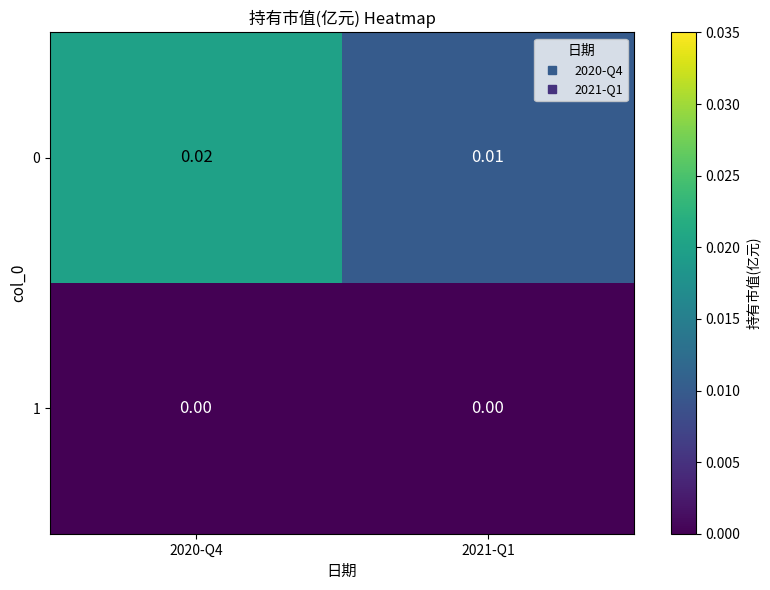

Is the value of 0 at 2021-Q1 greater than the value of 1 at 2021-Q1?

Yes